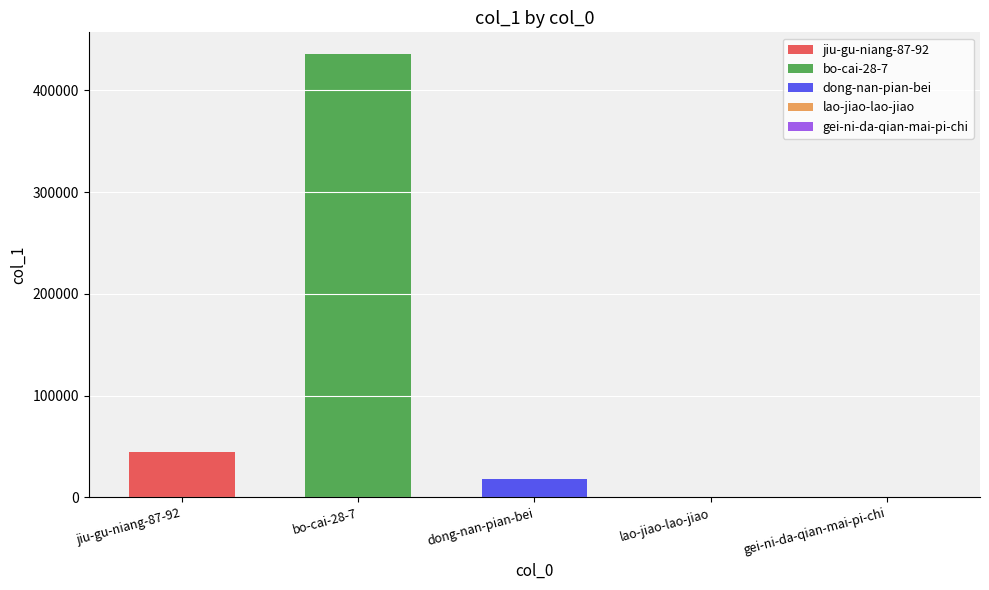

The chart shows a value of 17750 at dong-nan-pian-bei. True or false?

True